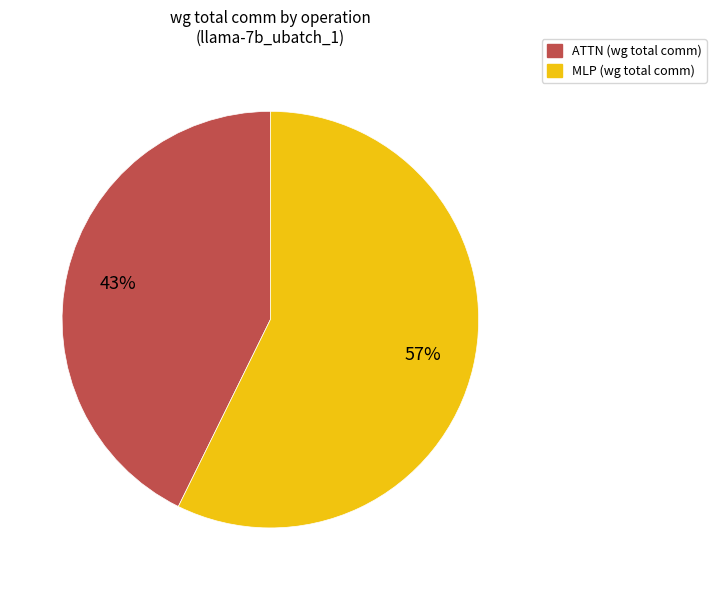

Does any single category account for the majority?

Yes